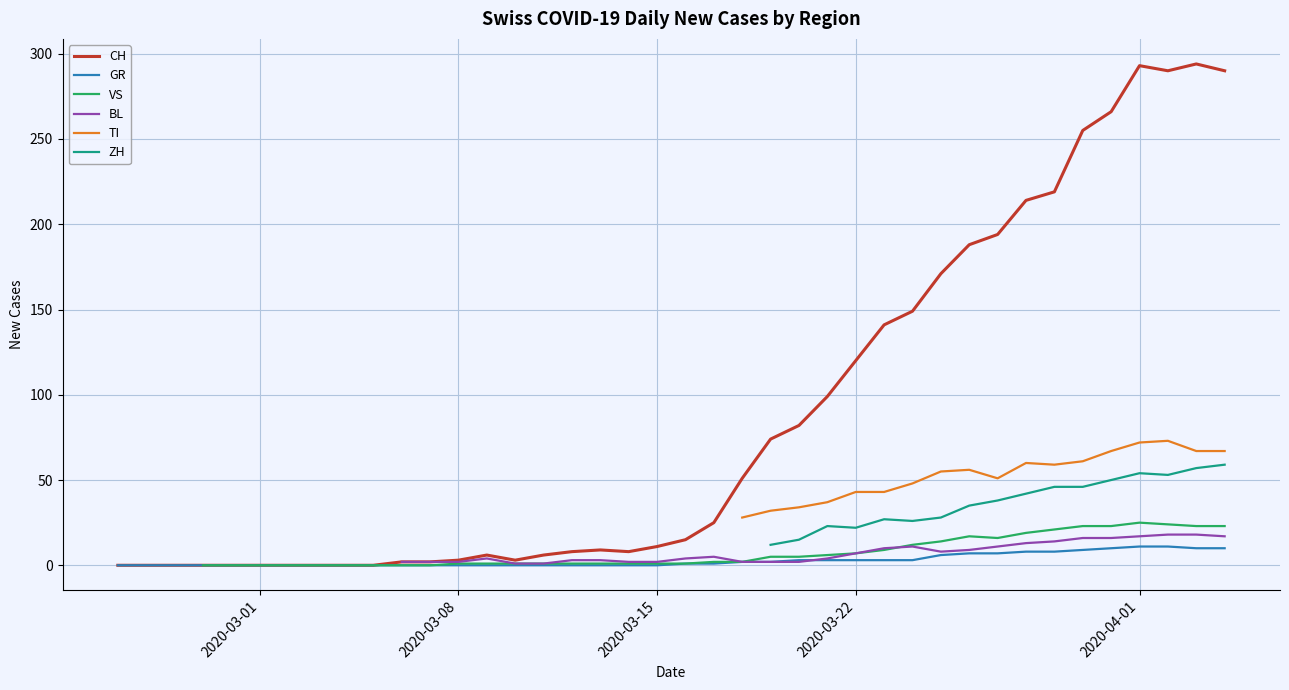

True or false: VS and BL cross at least once.

True